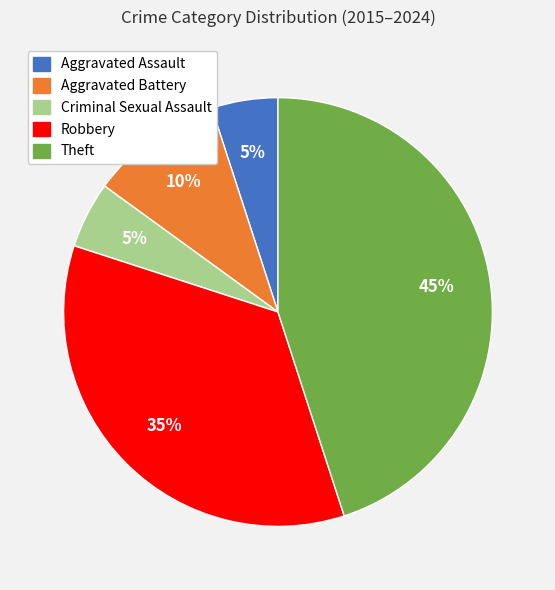

To the nearest percent, what percentage of the pie is Aggravated Battery?

10%